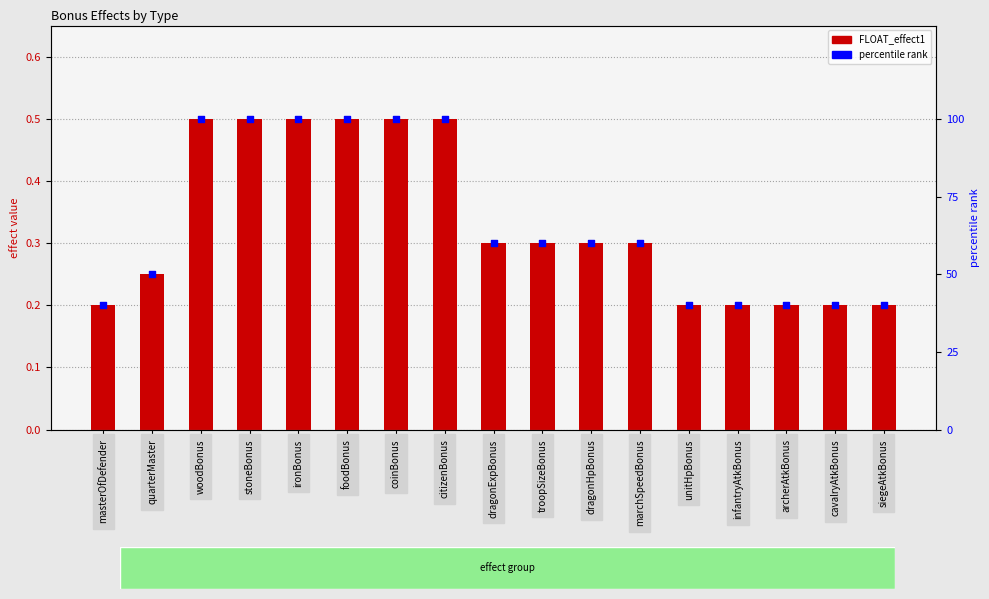

Is the value of FLOAT_effect1 at marchSpeedBonus greater than the value of percentile rank at archerAtkBonus?

No